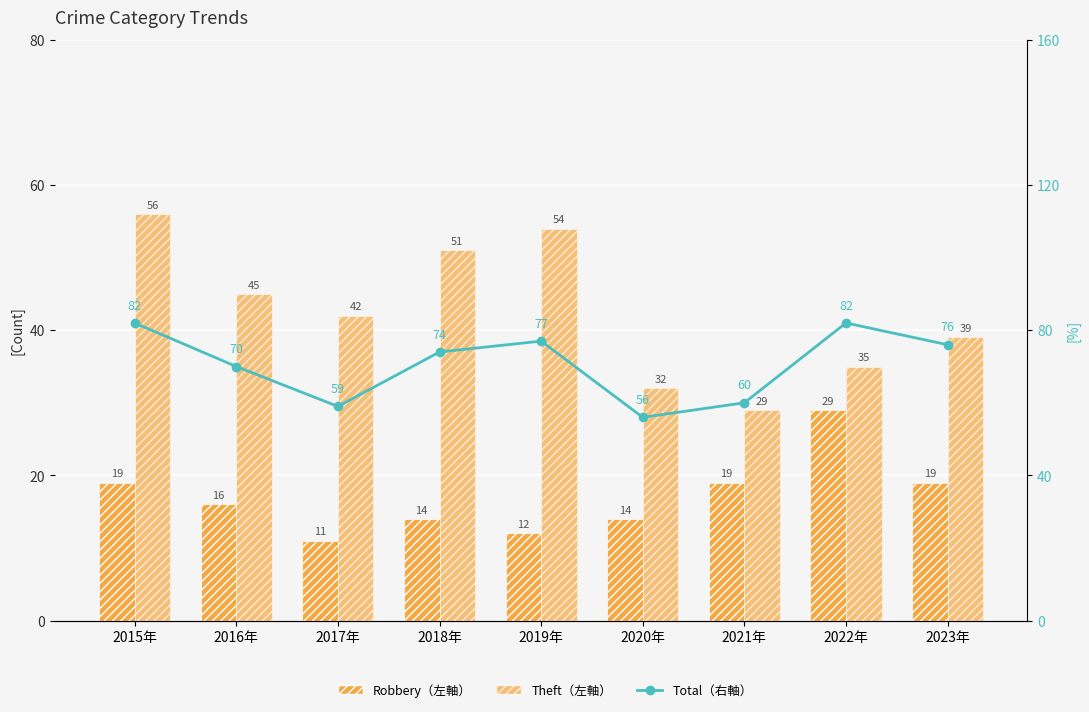

True or false: Theft has a value of 45 at 2016年.

True